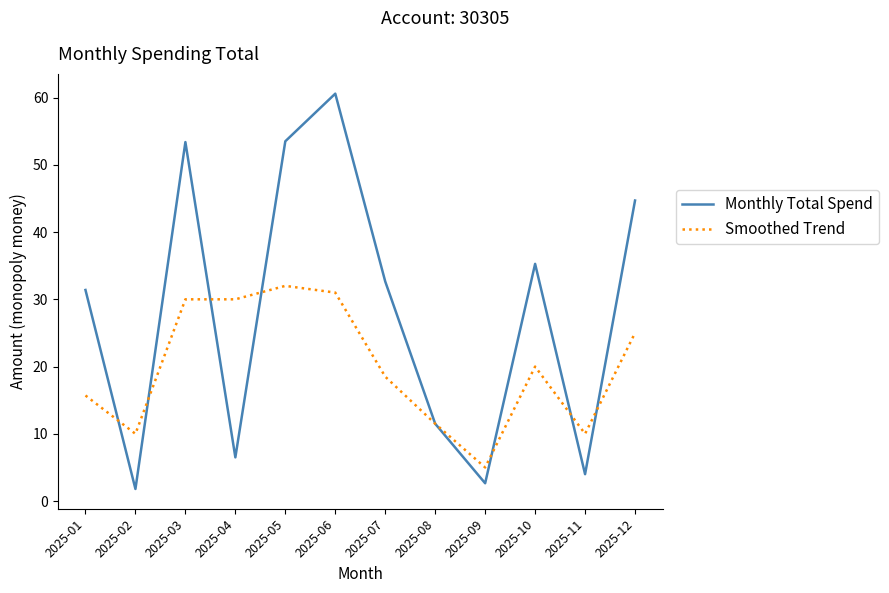

Between 2025-02 and 2025-03, which series saw the biggest shift?

Monthly Total Spend